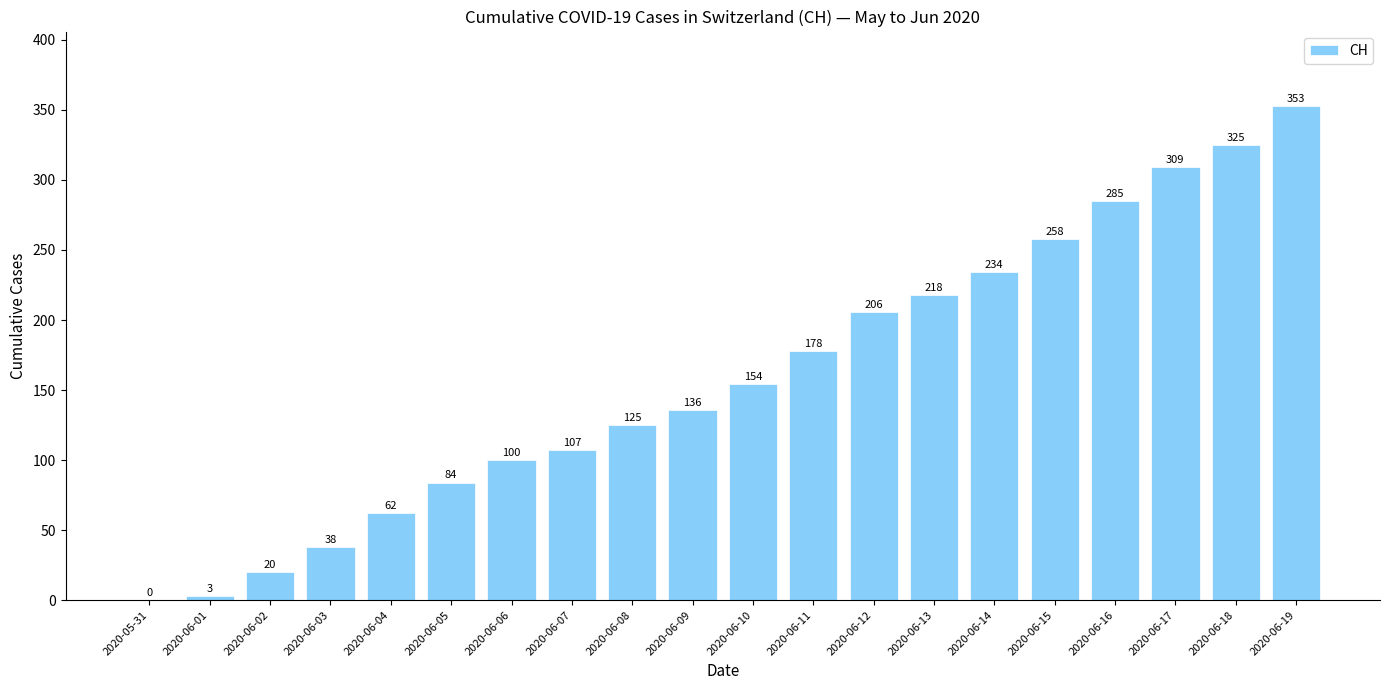

At which category does the chart reach its peak across all series?

2020-06-19